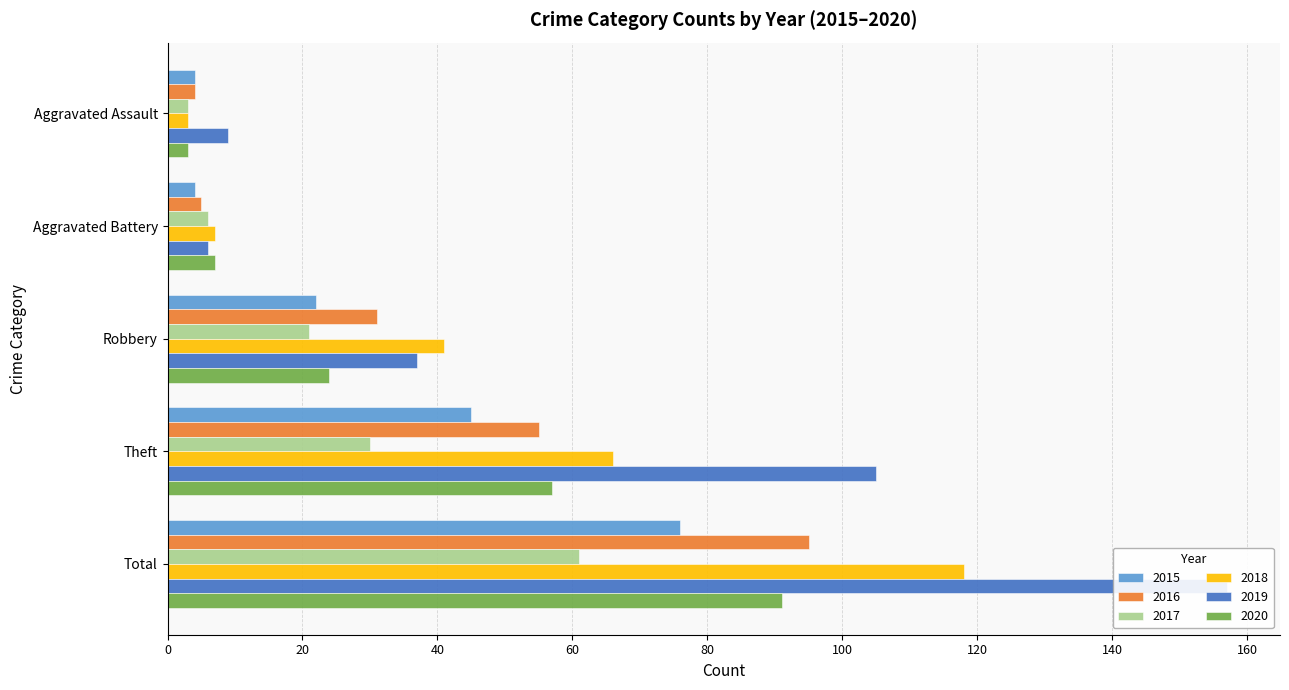

Between Aggravated Assault and Theft, which series saw the biggest shift?

2019